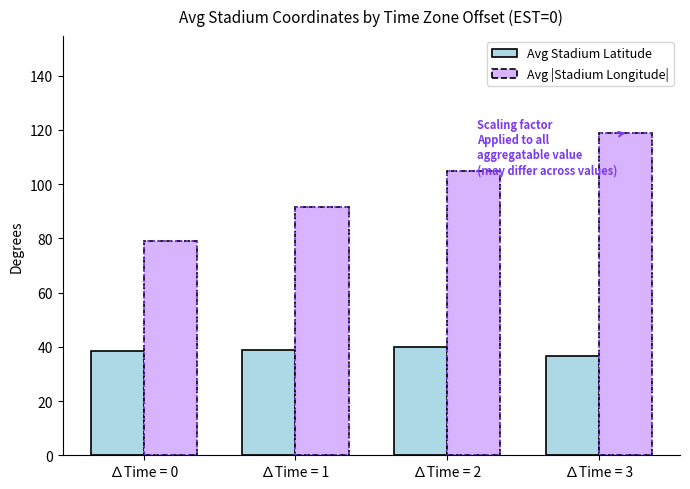

Read the Avg |Stadium Longitude| value at ∆Time = 0.

79.2